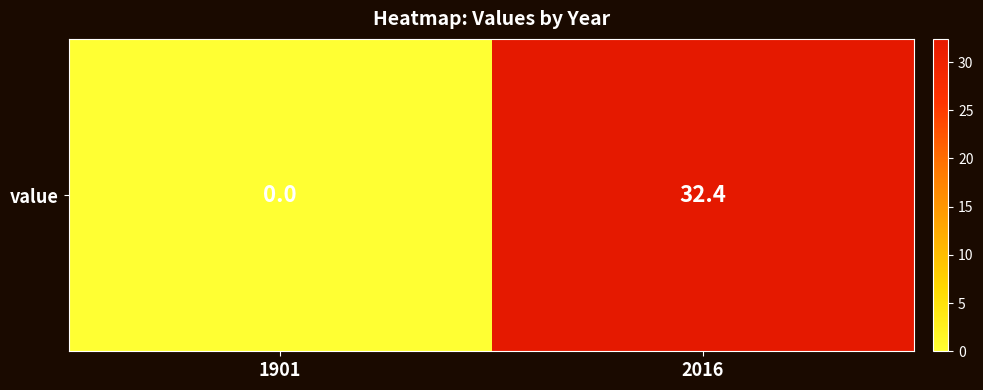

List the labels in order of value, smallest first.

1901, 2016